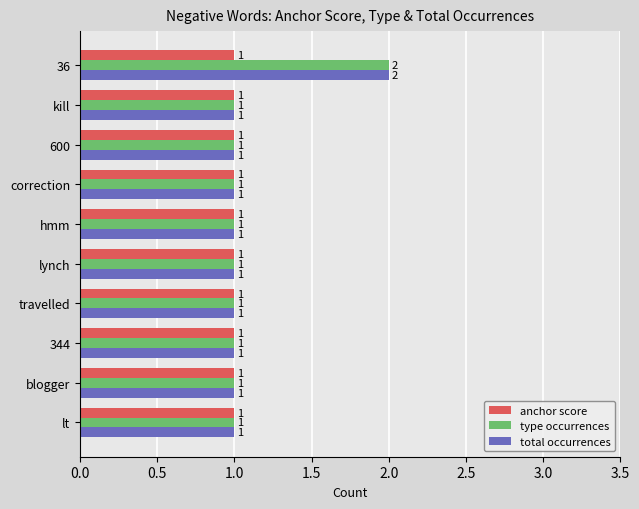

Which category has the highest value across all series?

36